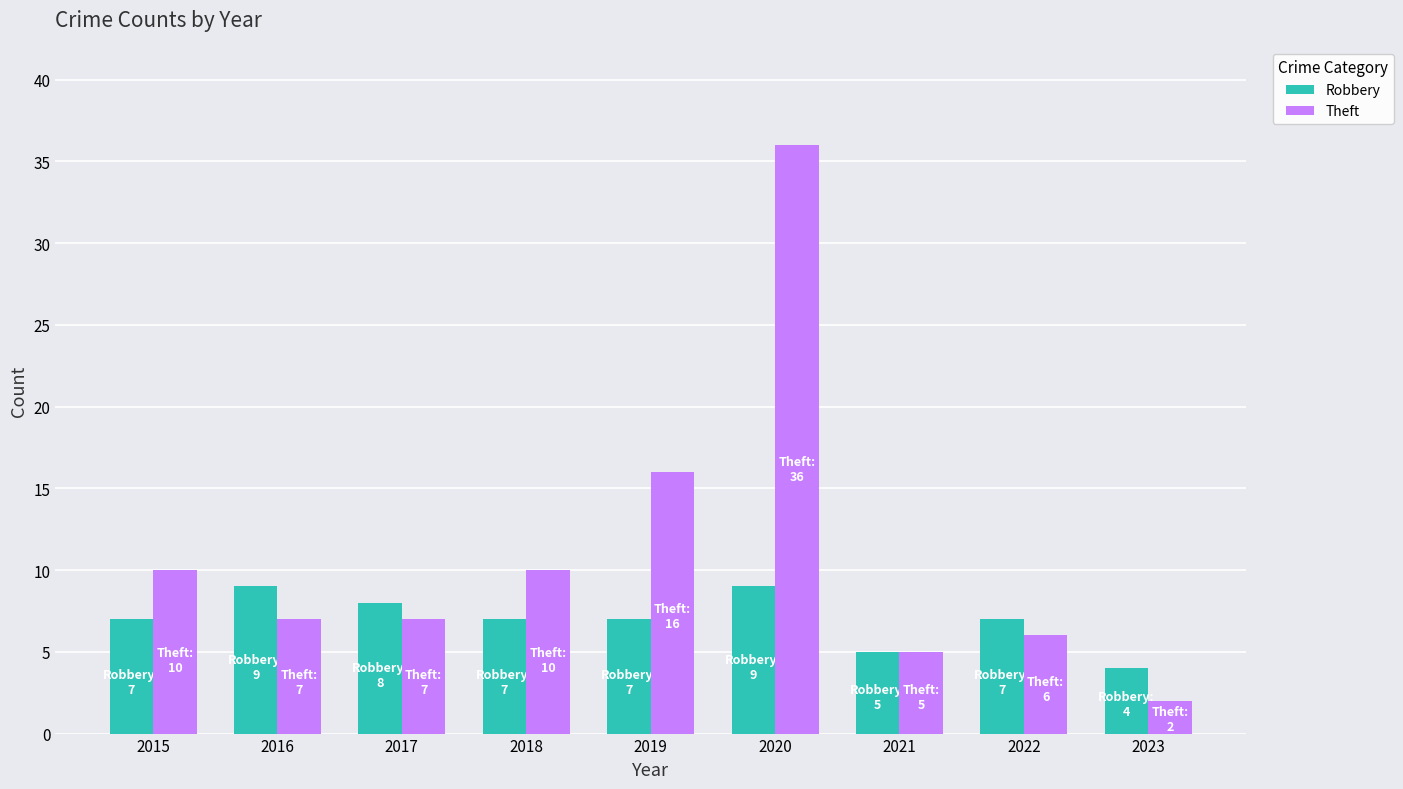

What is the minimum value for Theft?

2